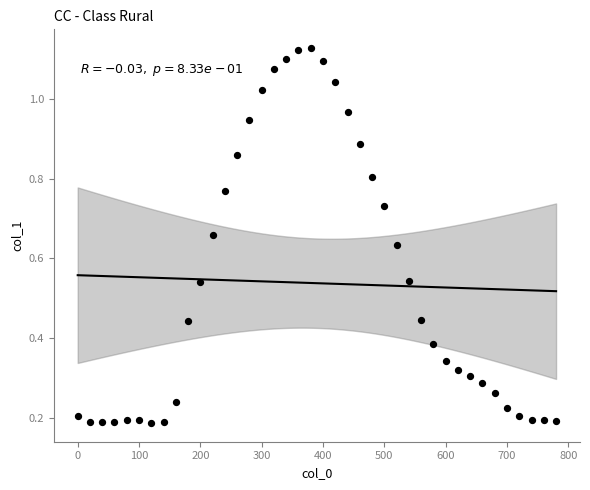

What is the range of X values (max minus min)?

780.0